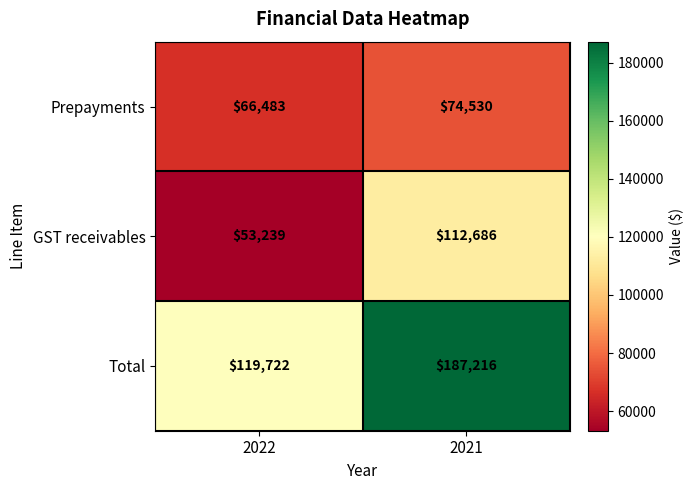

True or false: Total has a value of 119722 at 2022.

True